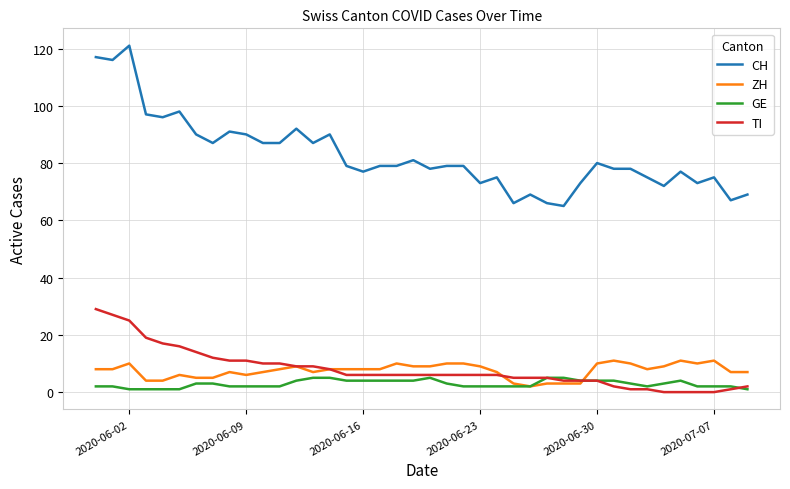

What is the highest value of the GE series?

5